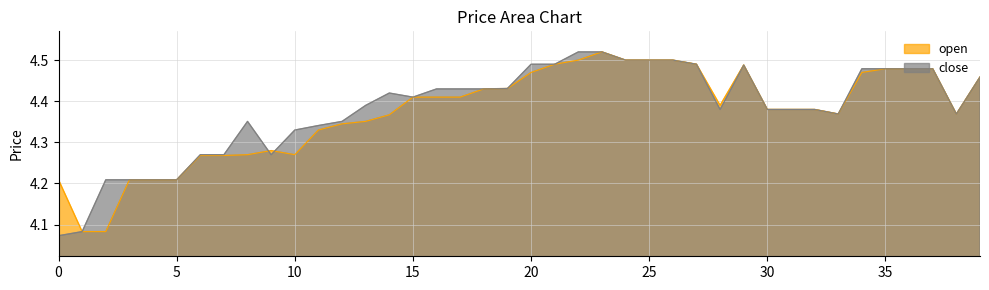

Does the chart have visible grid lines?

Yes